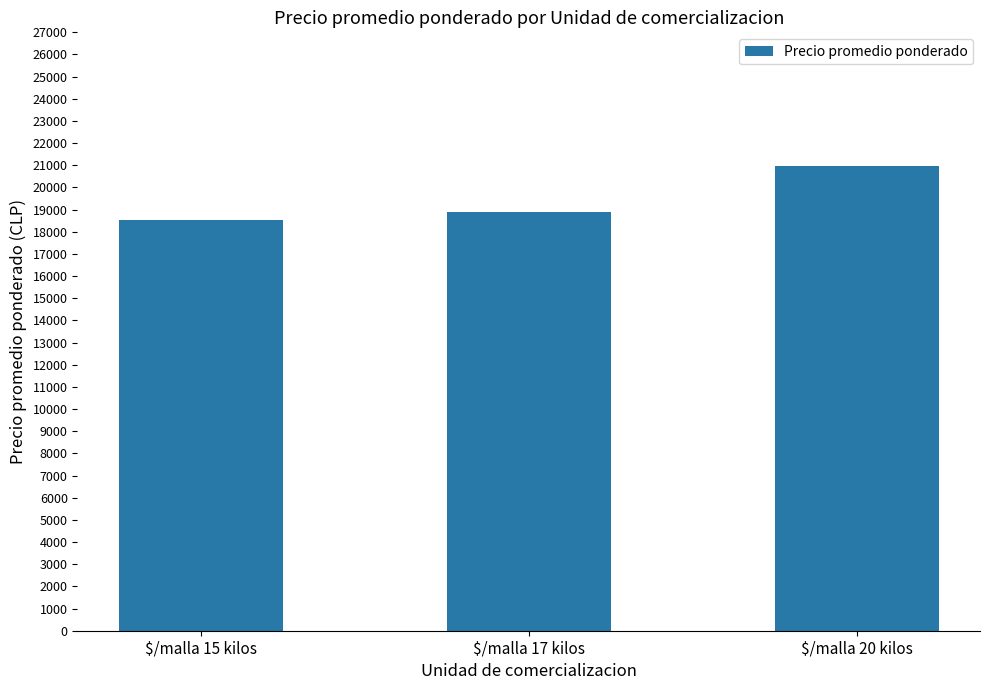

What is the label of the 1st bar from the right?

$/malla 20 kilos